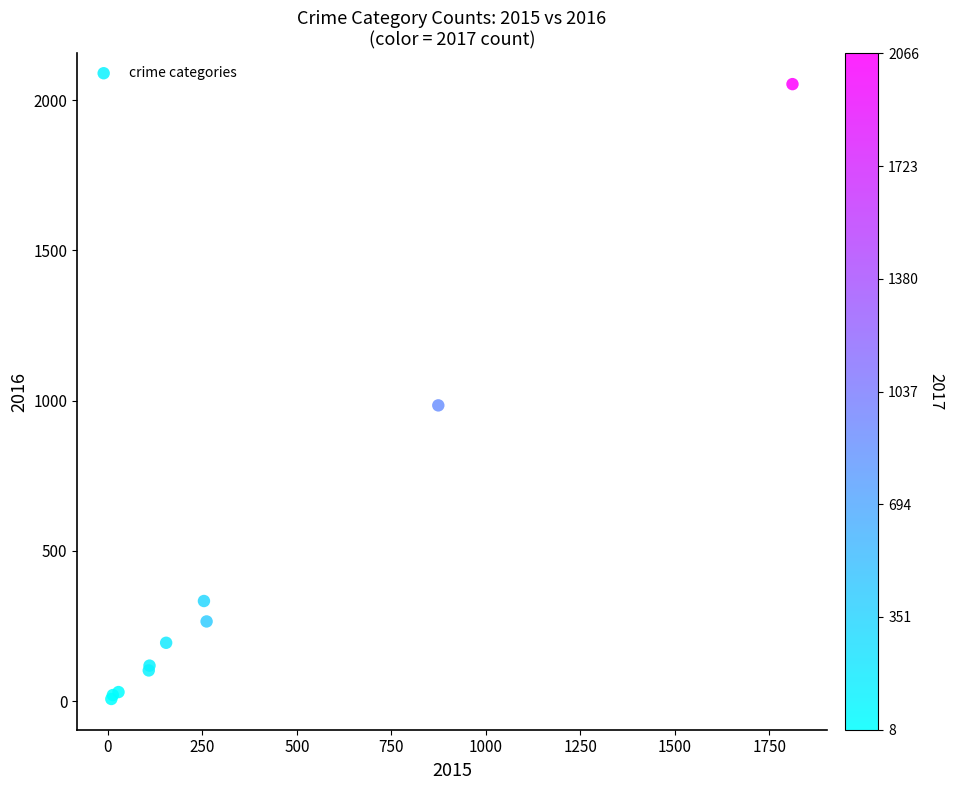

What Y value in the scatter plot is closest to 1030?

984